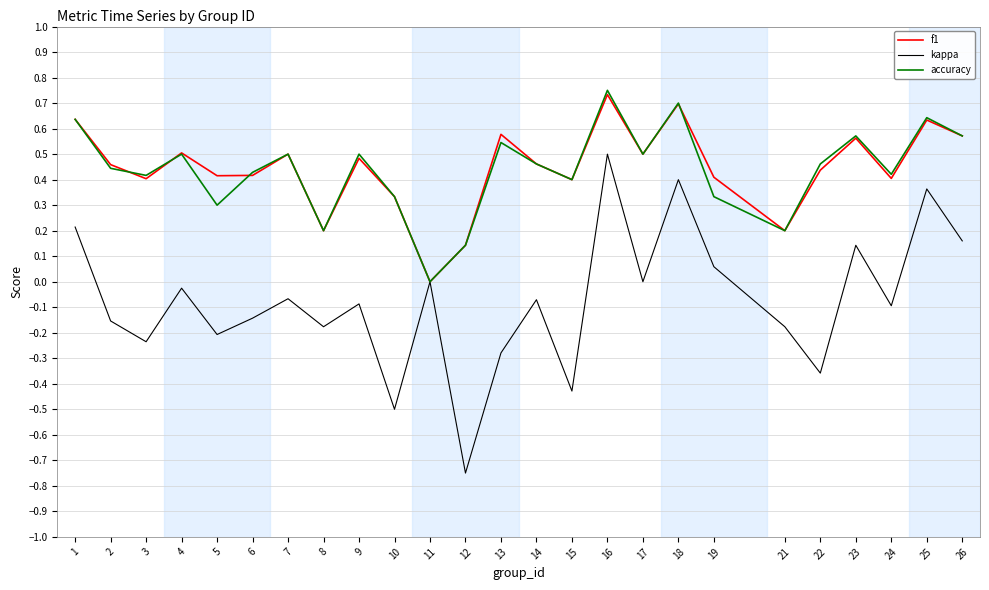

Is it true that kappa equals -0.5 at 10?

True